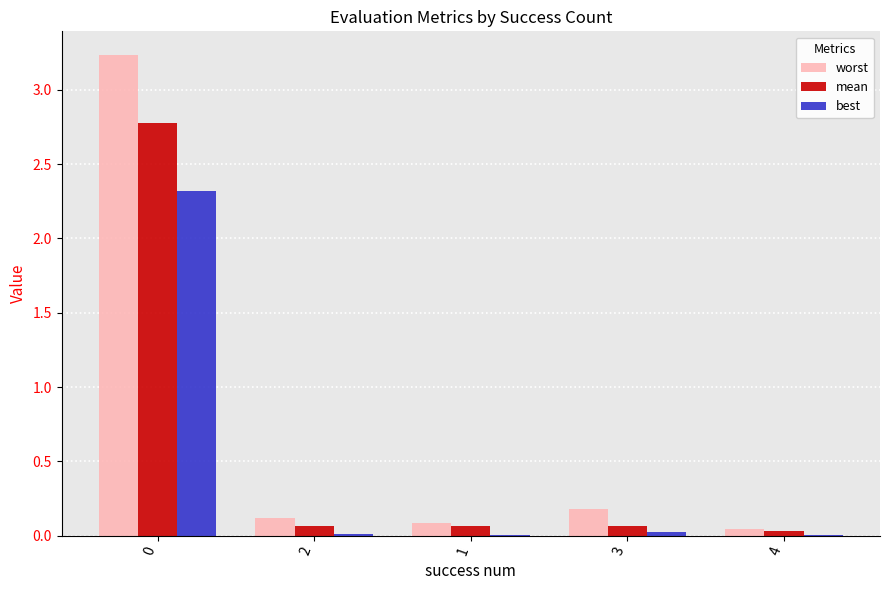

Count the number of categories in the chart.

5